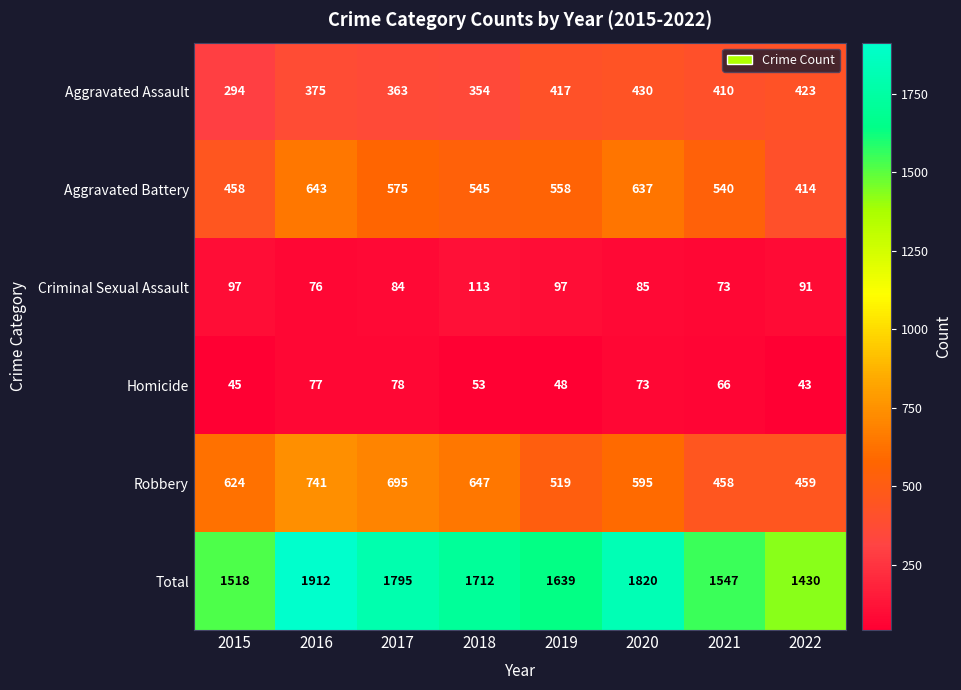

What value does the Total series have at 2020, to the nearest 10?

1820